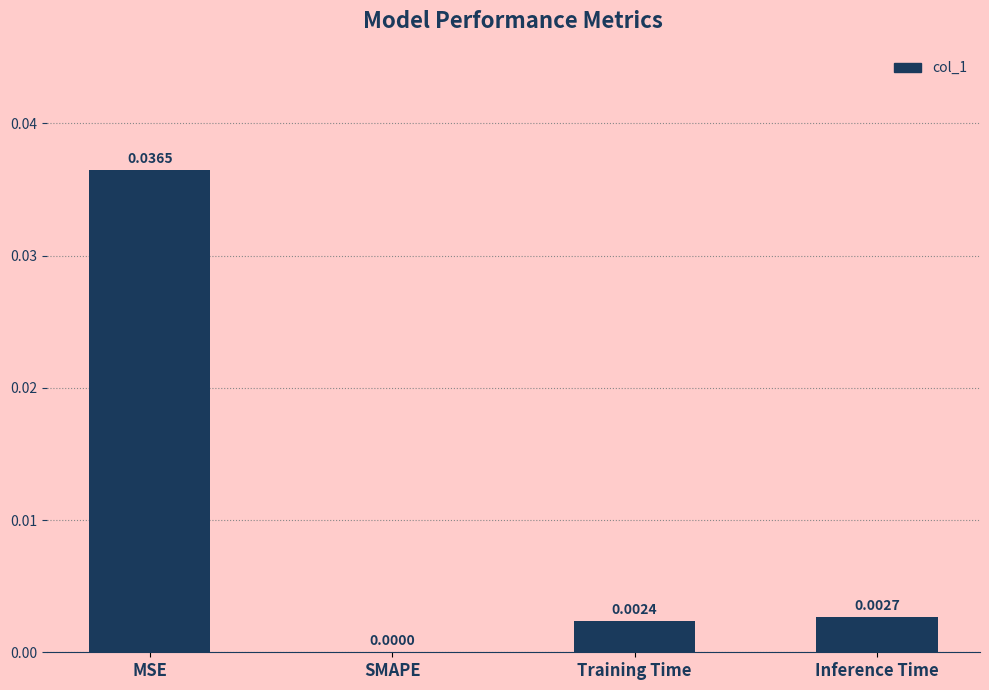

Which label corresponds to the largest value in the chart?

MSE